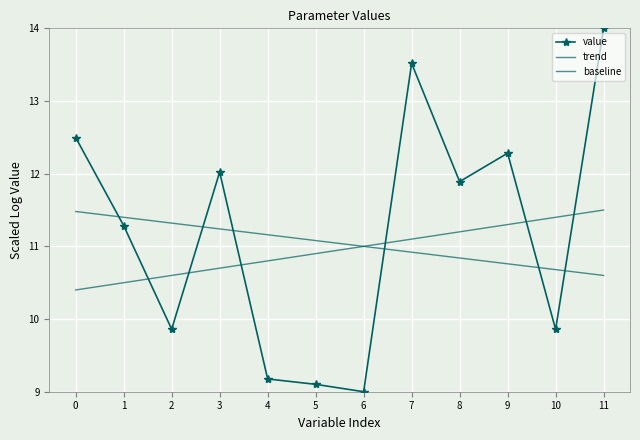

Is the value of baseline at 2 greater than the value of value at 0?

No